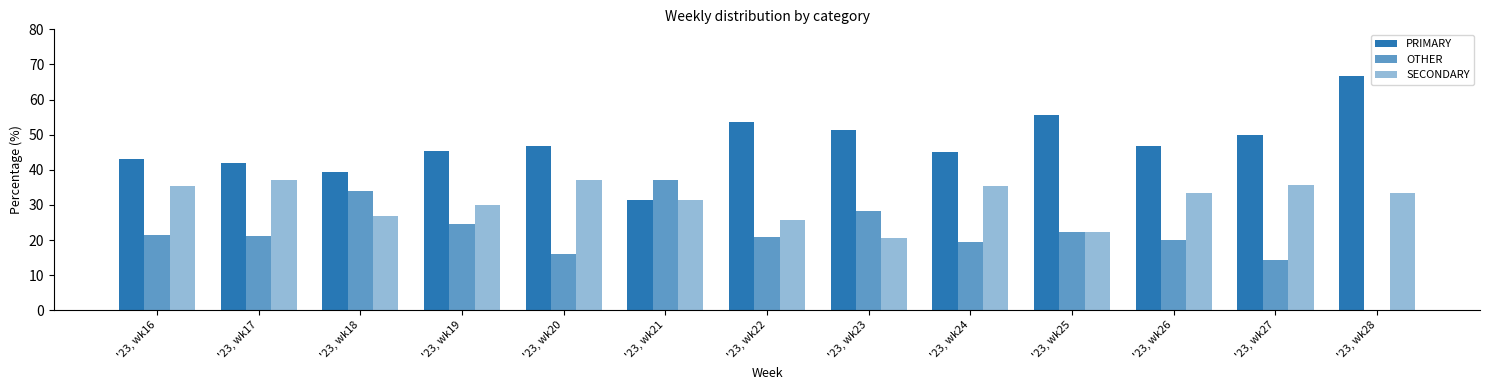

Does the chart contain stacked bars?

No